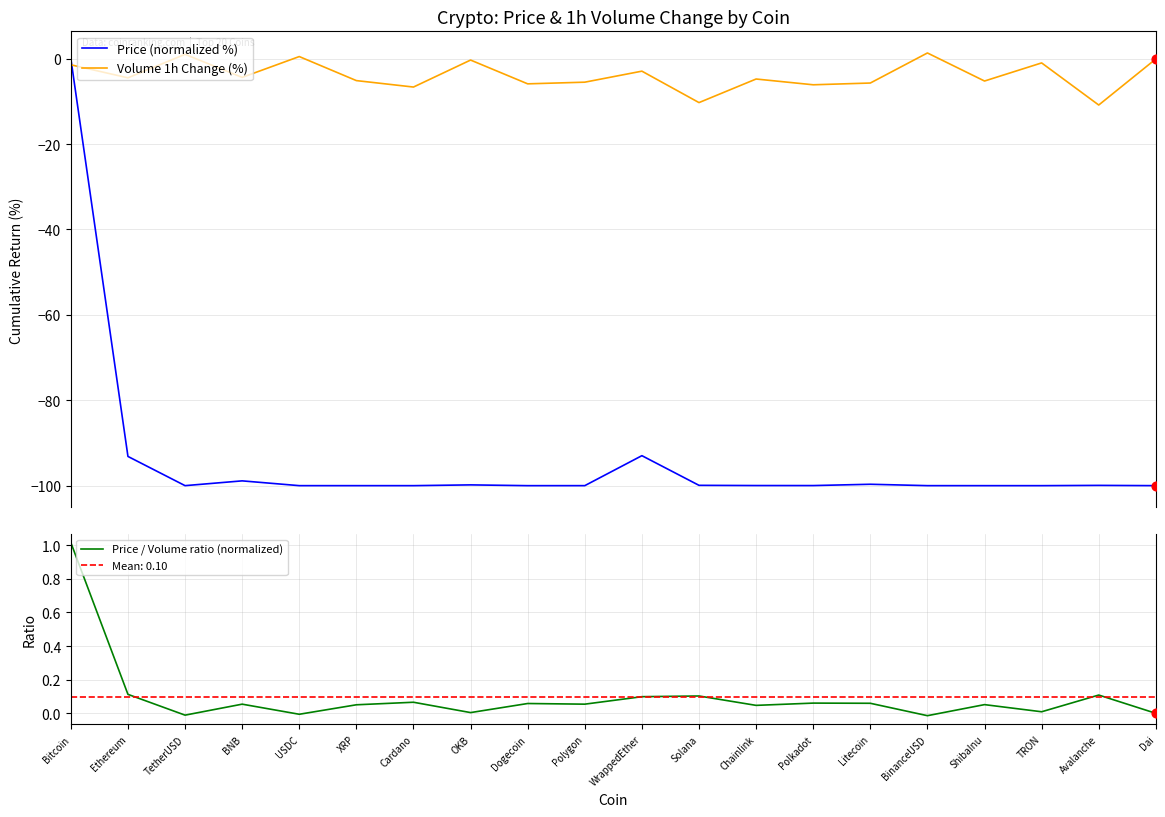

What are all the series names shown in the legend?

Price (normalized %), Volume 1h Change (%), Price / Volume ratio (normalized)